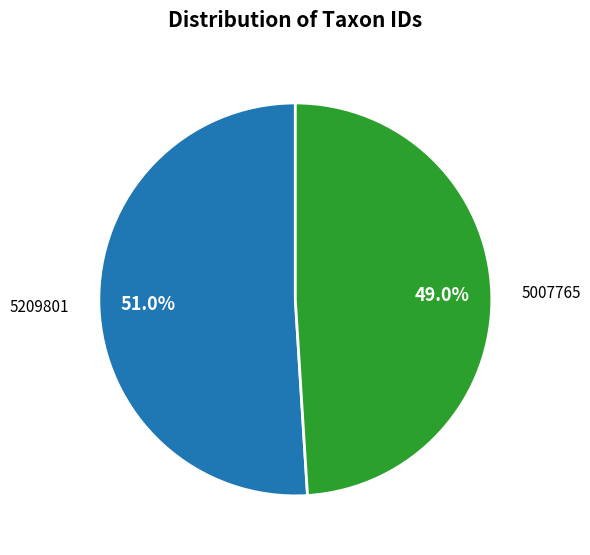

The 5007765 slice represents 49% of the pie. True or false?

True